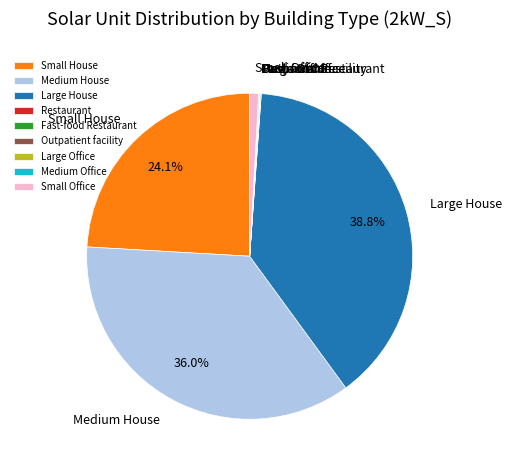

To the nearest percent, what is the combined percentage of Small House and Medium House?

60%